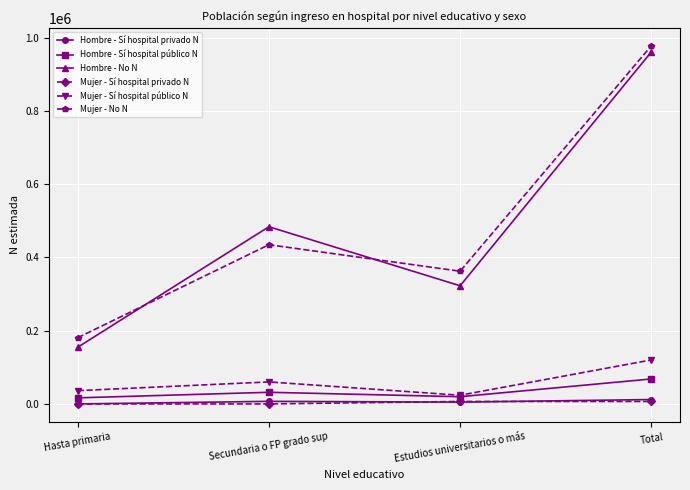

Does the chart display data point markers on the line(s)?

Yes